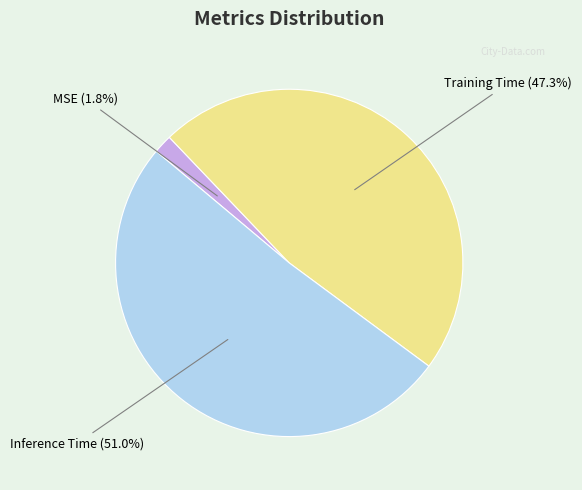

To the nearest percent, what is the average slice percentage?

33%